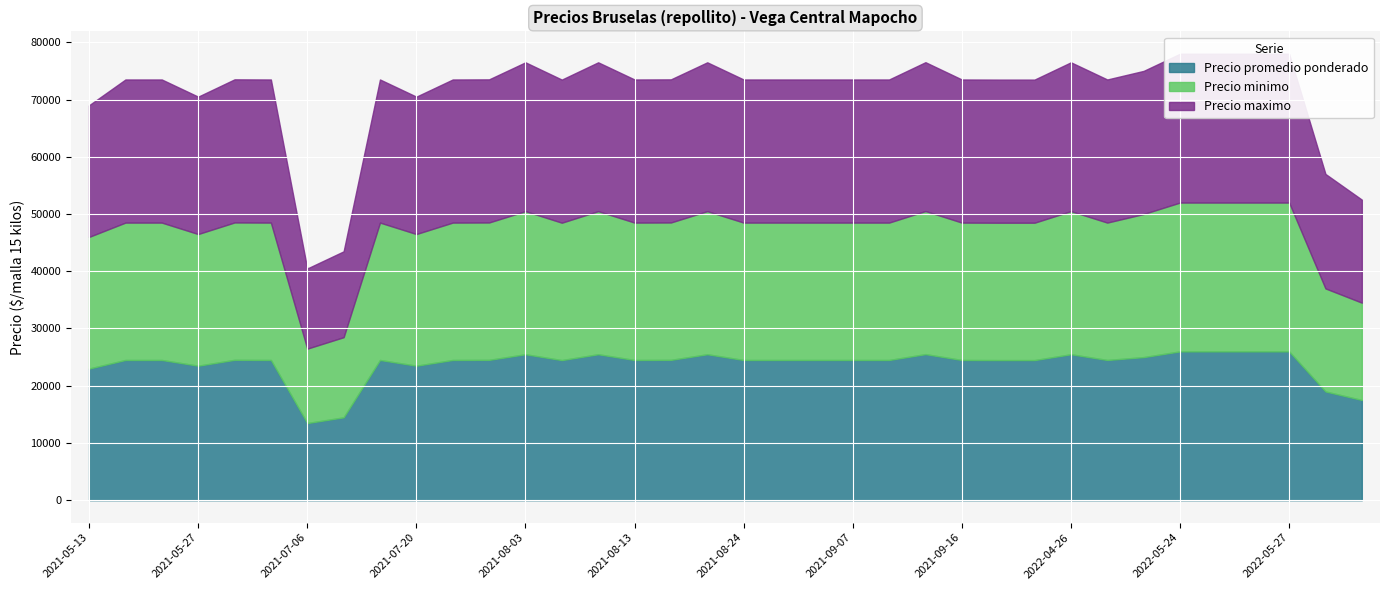

What are all the series names shown in the legend?

Precio promedio ponderado, Precio minimo, Precio maximo